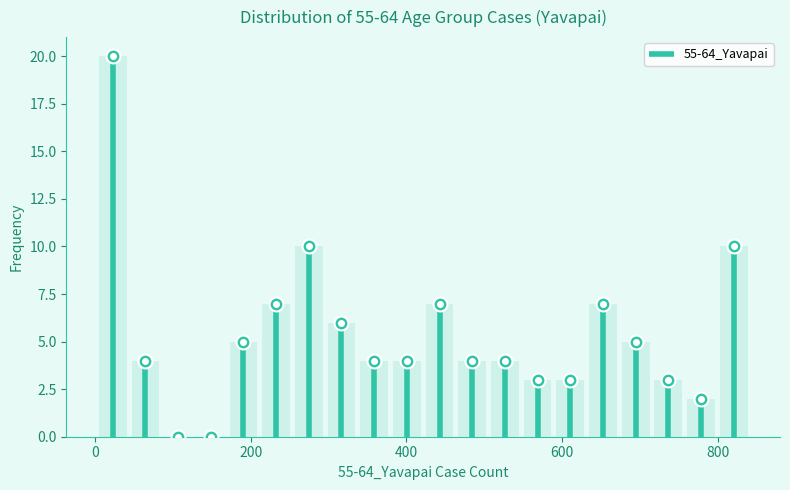

Read against the x-axis, roughly where is the centre of the tallest bar?

20